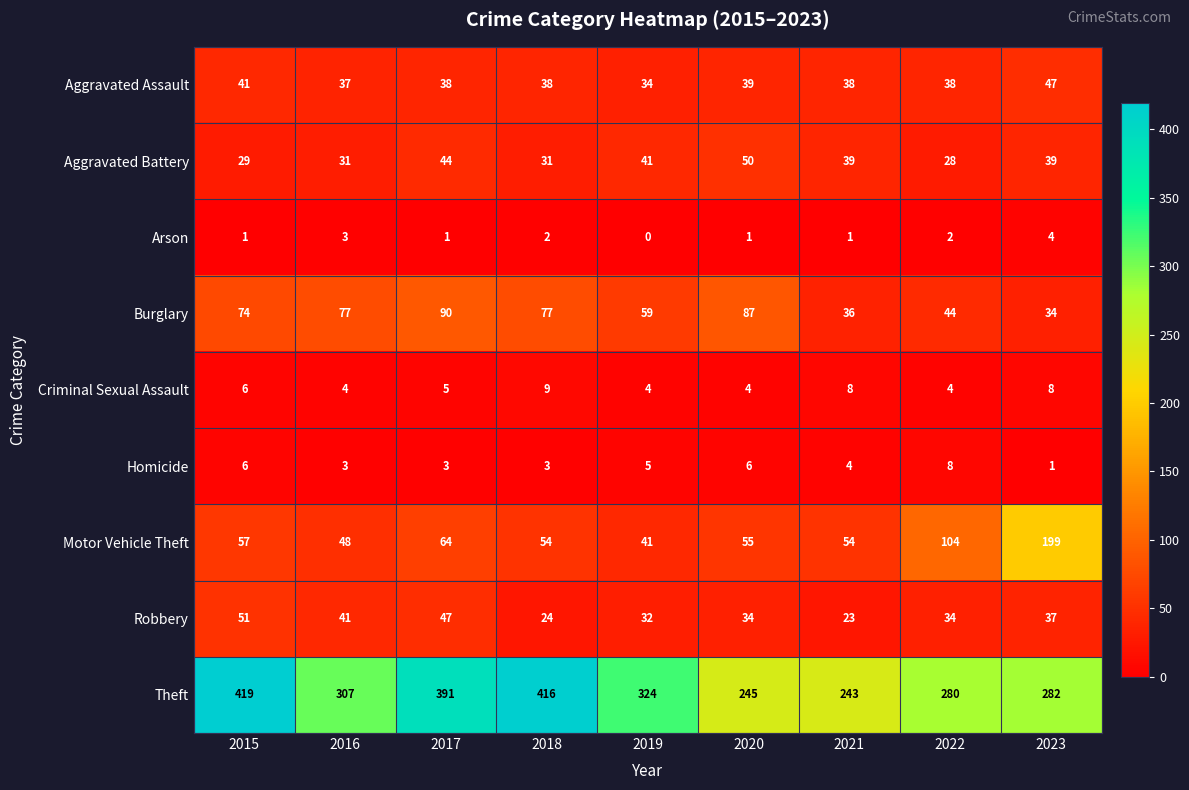

Is it true that Theft equals 643 at 2017?

False